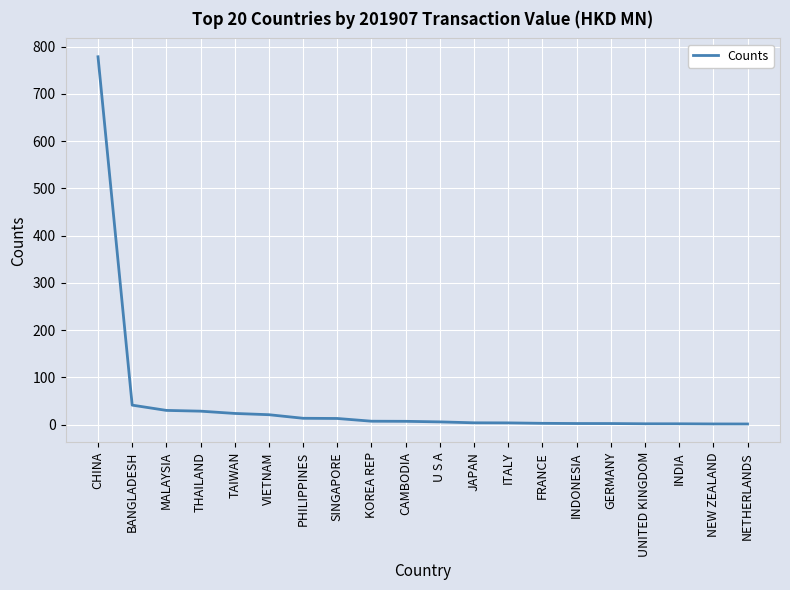

How many values are below 6?

10